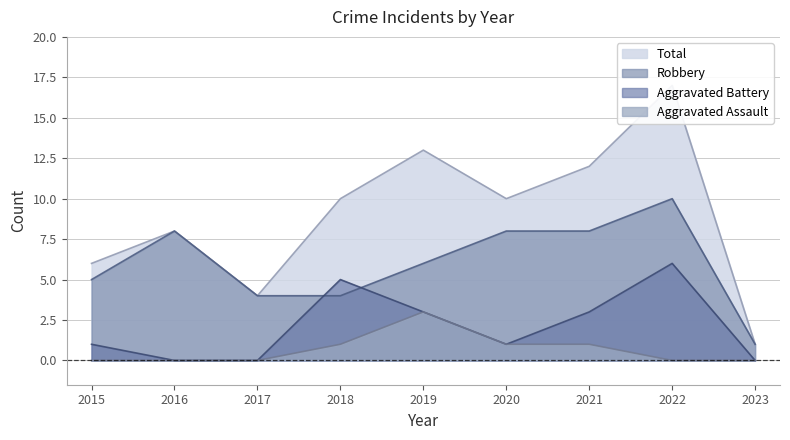

At which category does Aggravated Assault reach its first local peak?

2019